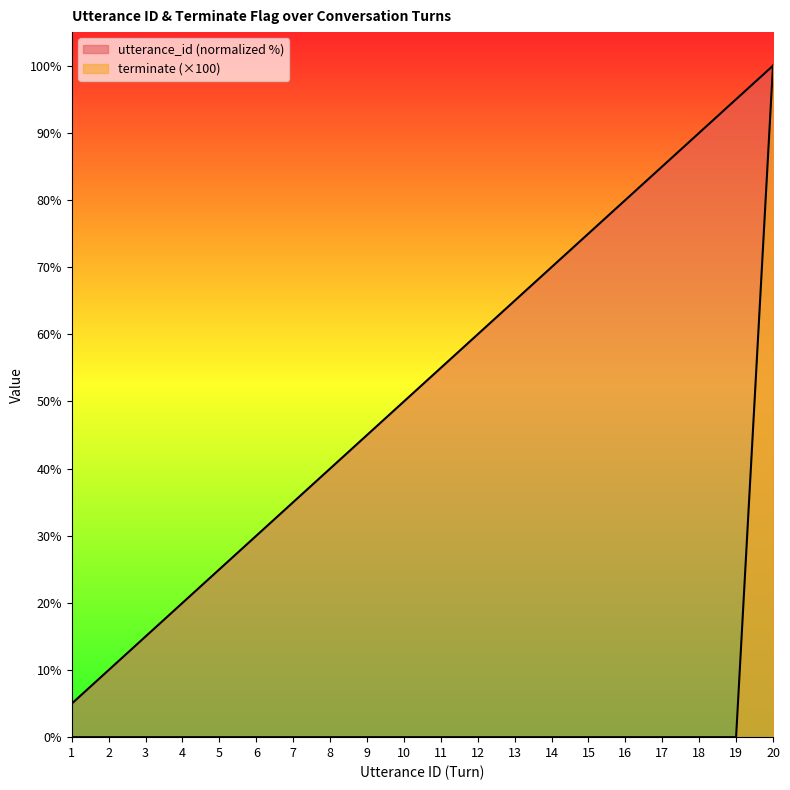

What is the average value of the utterance_id series?

52.5